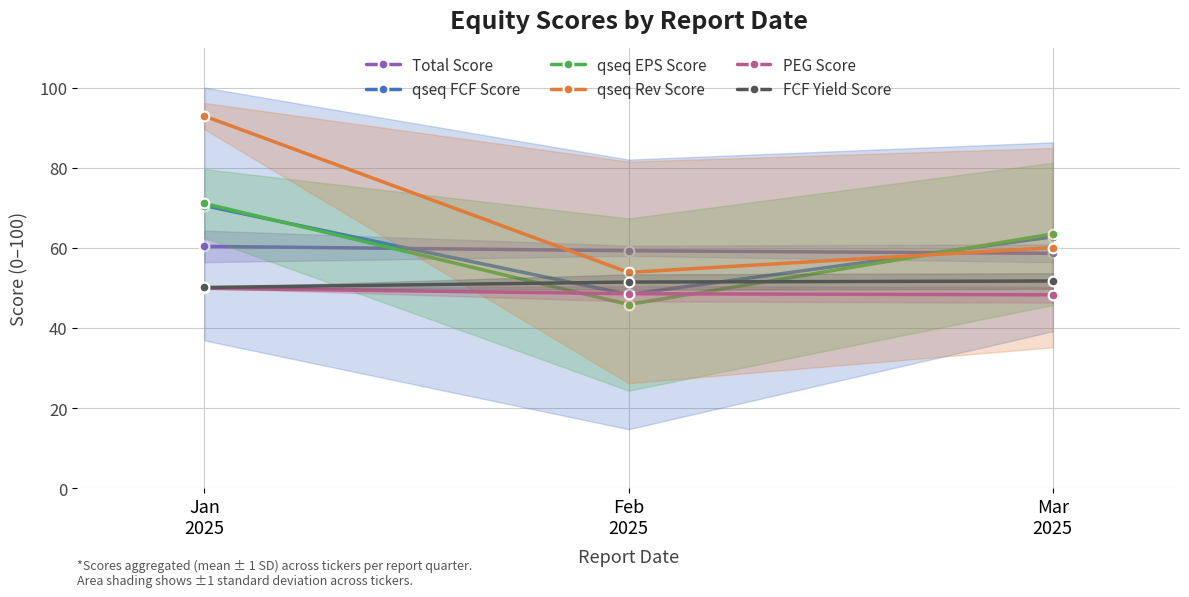

Is the value of qseq EPS Score at Mar
2025 greater than the value of PEG Score at Feb
2025?

Yes